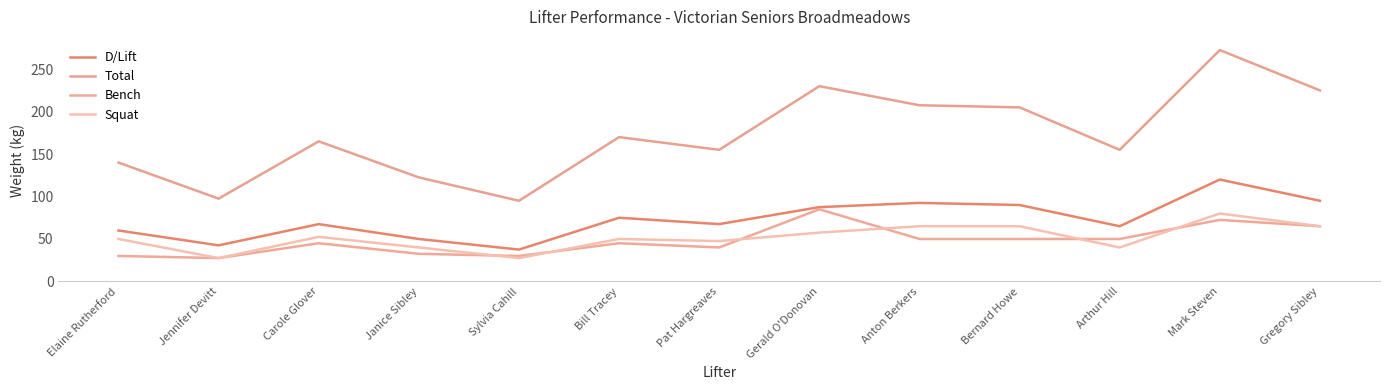

What value does the Total series have at Janice Sibley?

122.5